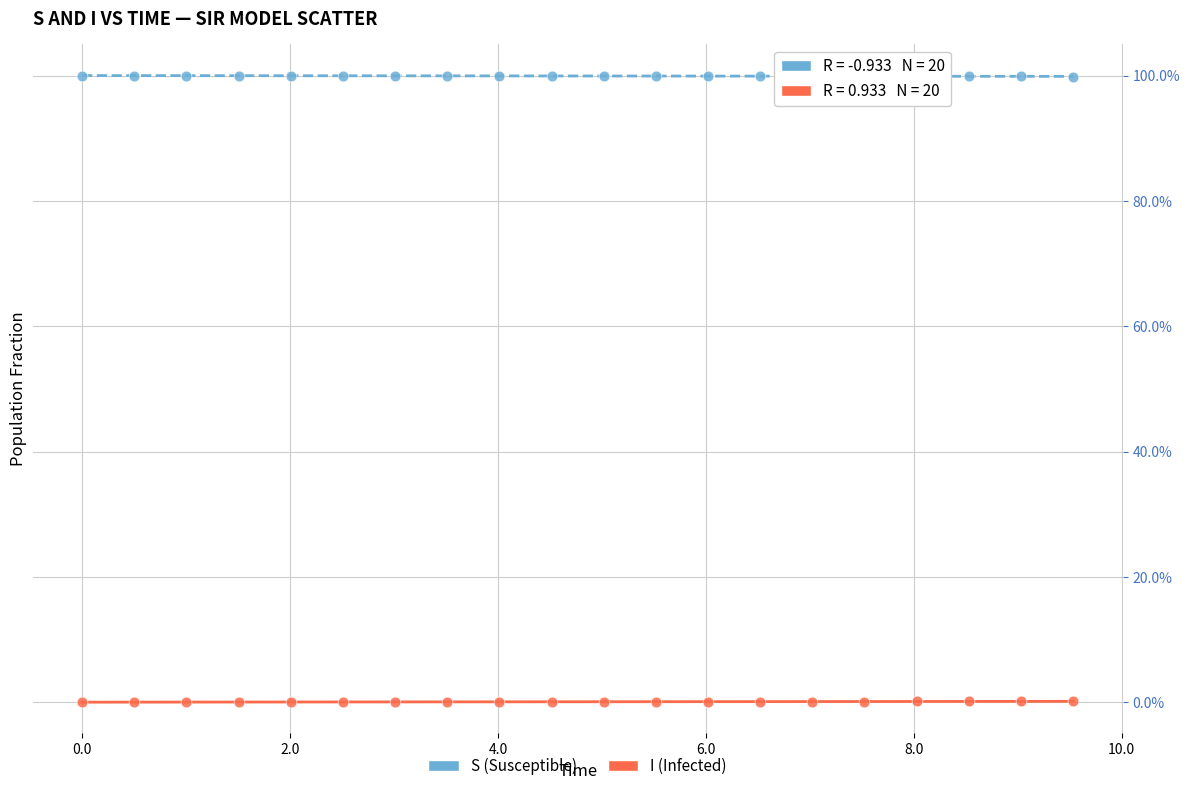

Which series contains the lowest Y value?

I (Infected)